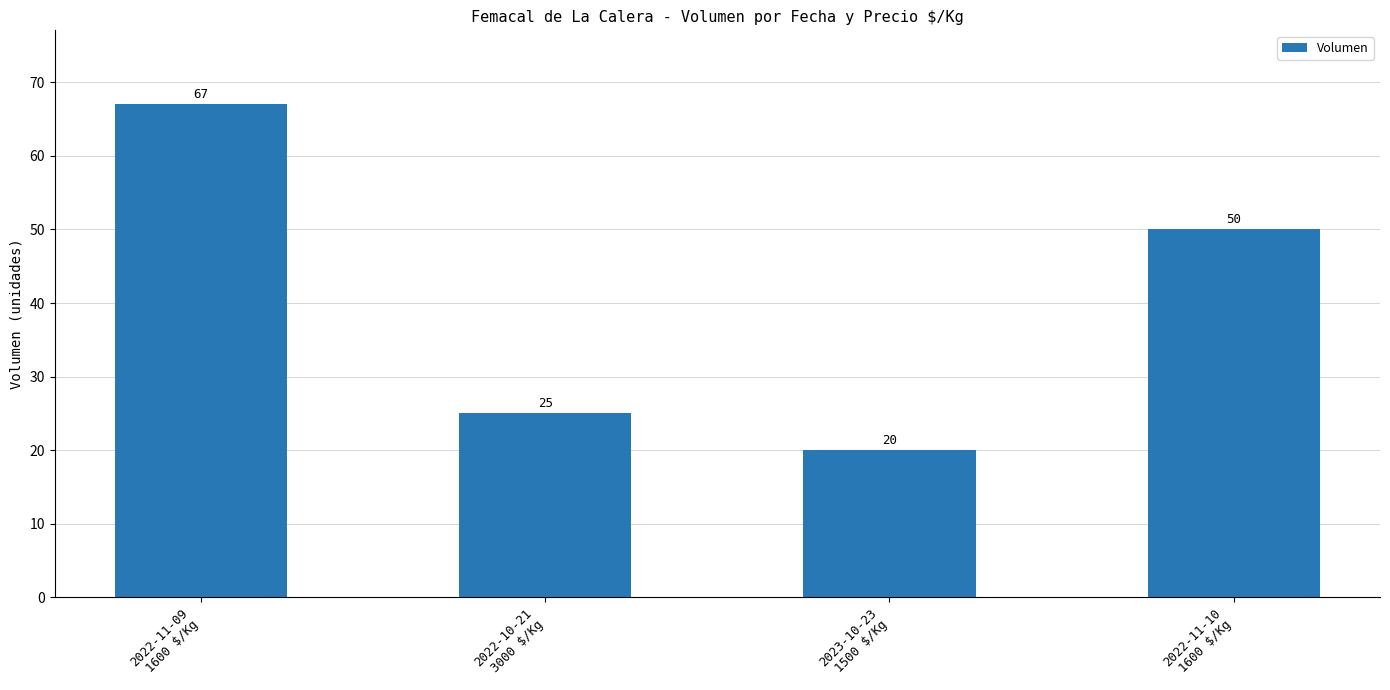

List the labels in order of value, smallest first.

2023-10-23
1500 $/Kg, 2022-10-21
3000 $/Kg, 2022-11-10
1600 $/Kg, 2022-11-09
1600 $/Kg